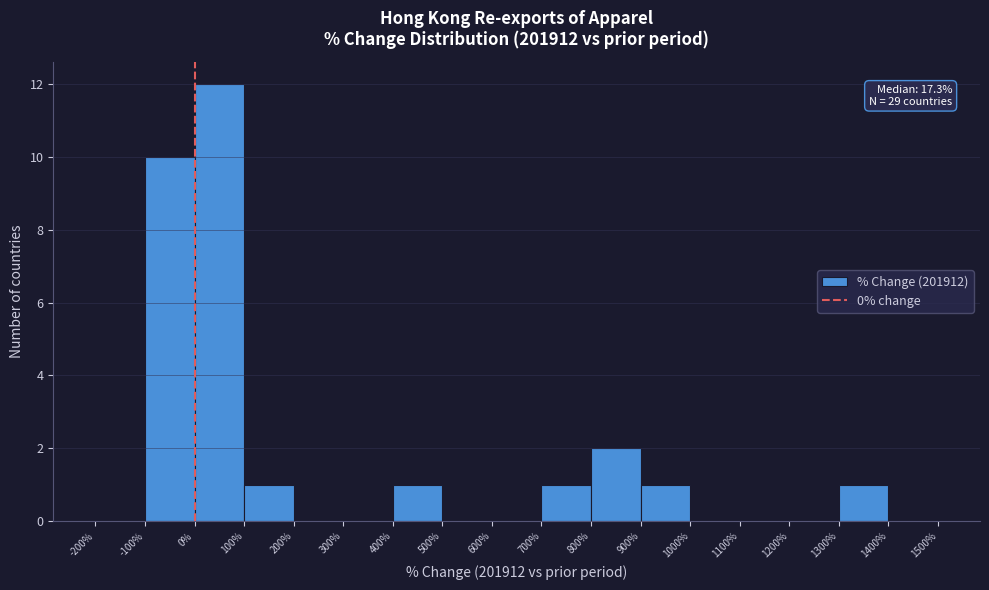

Over which range of the x-axis is the bar tallest?

0% to 100%